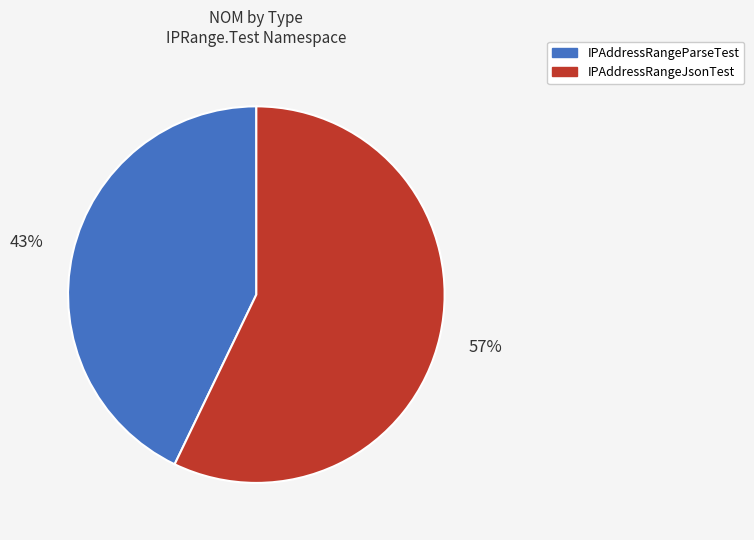

To the nearest percent, what is the combined percentage of IPAddressRangeJsonTest and IPAddressRangeParseTest?

100%